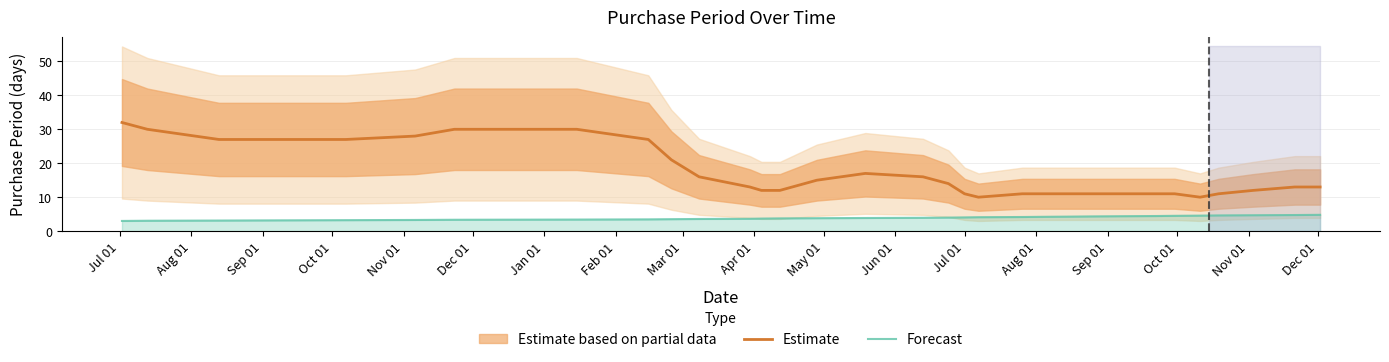

At how many categories does at least one series exceed 17?

10